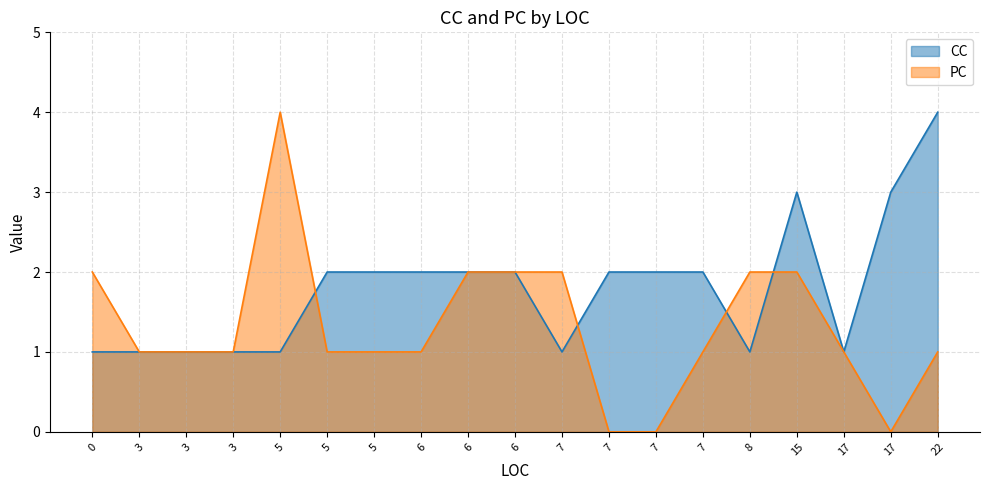

The PC series shows 1 at 6. True or false?

False